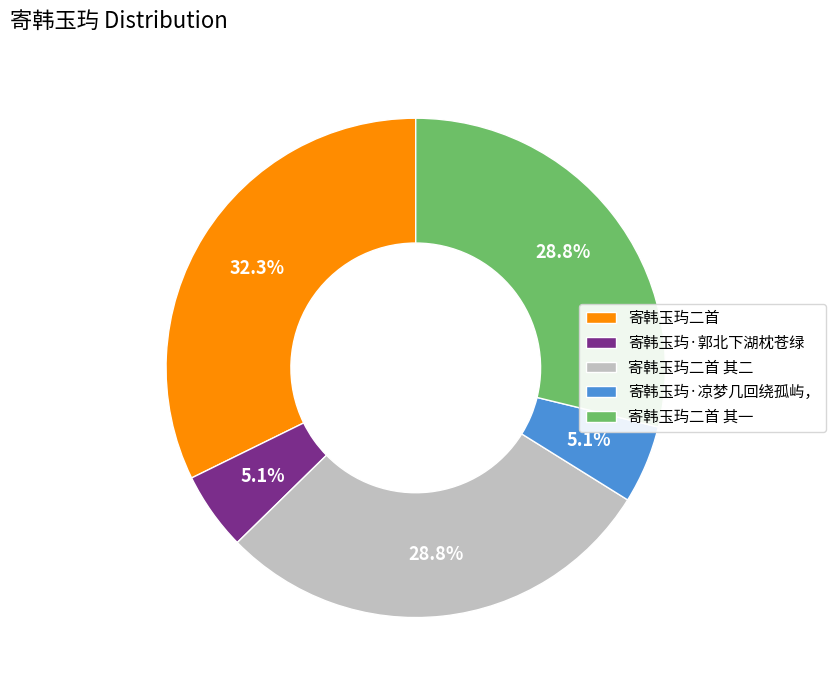

To the nearest percent, what percentage of the pie is 寄韩玉玙·郭北下湖枕苍绿?

5%